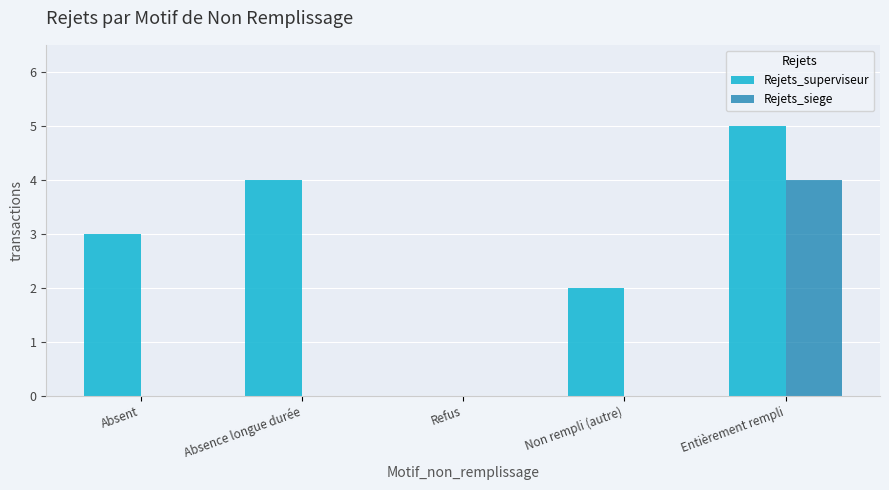

True or false: Rejets_siege has a value of -1 at Non rempli (autre).

False